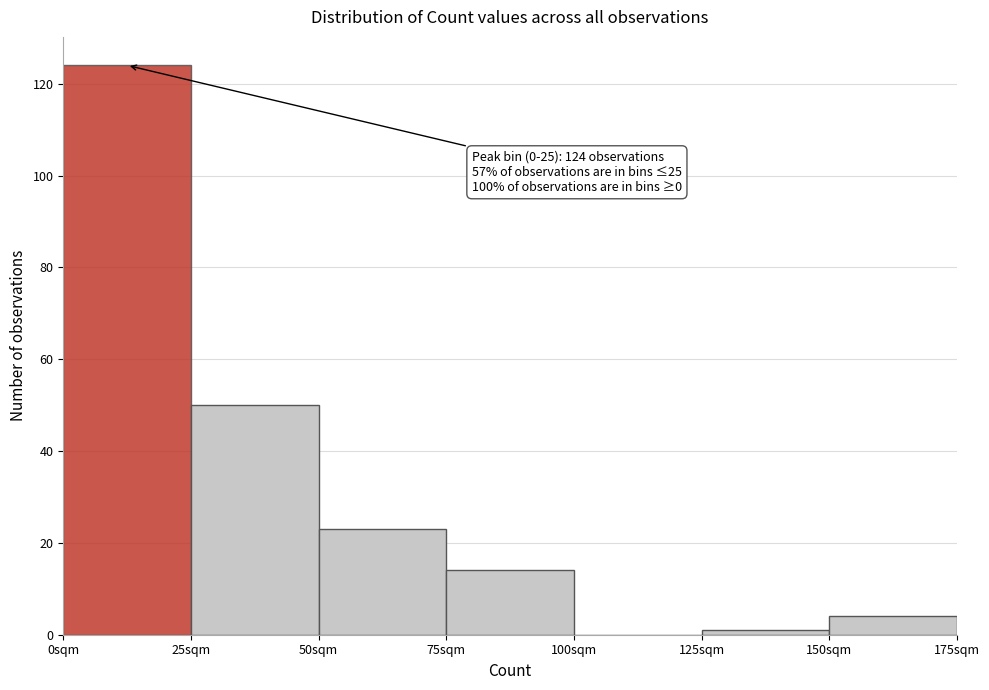

Over which range of the x-axis is the bar tallest?

0 to 25